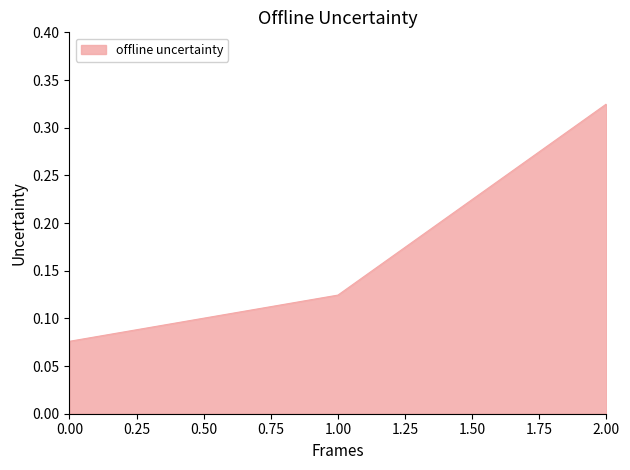

How many lines are shown in the chart?

1